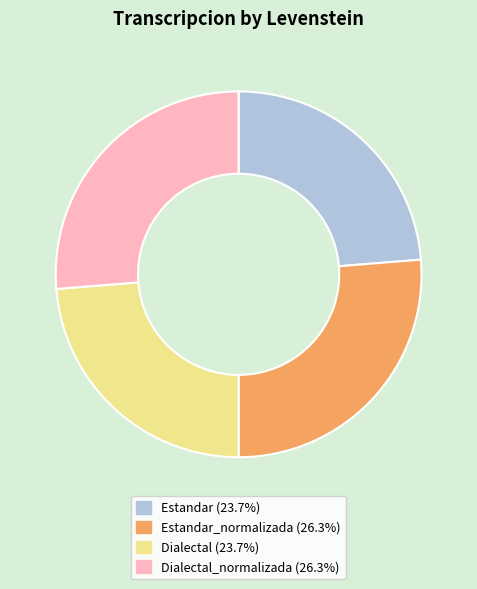

Is there any slice that represents more than half of the pie?

No